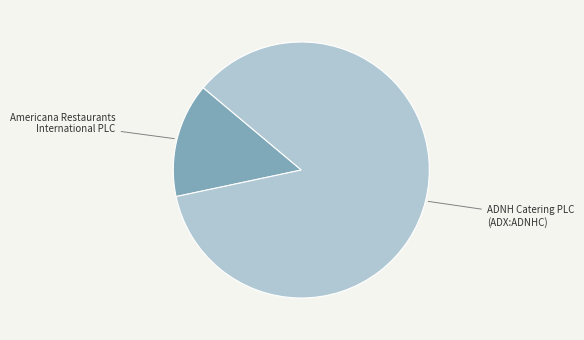

True or false: ADNH Catering PLC (ADX:ADNHC) accounts for 86% of the total.

True